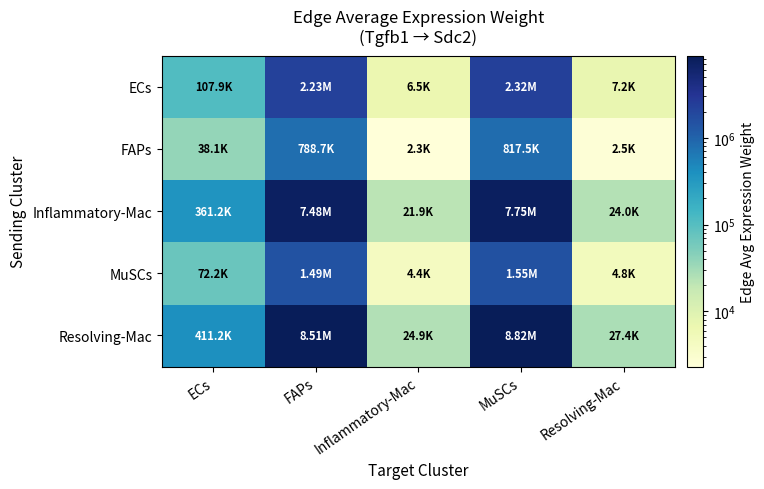

At which category does the chart reach its peak across all series?

MuSCs